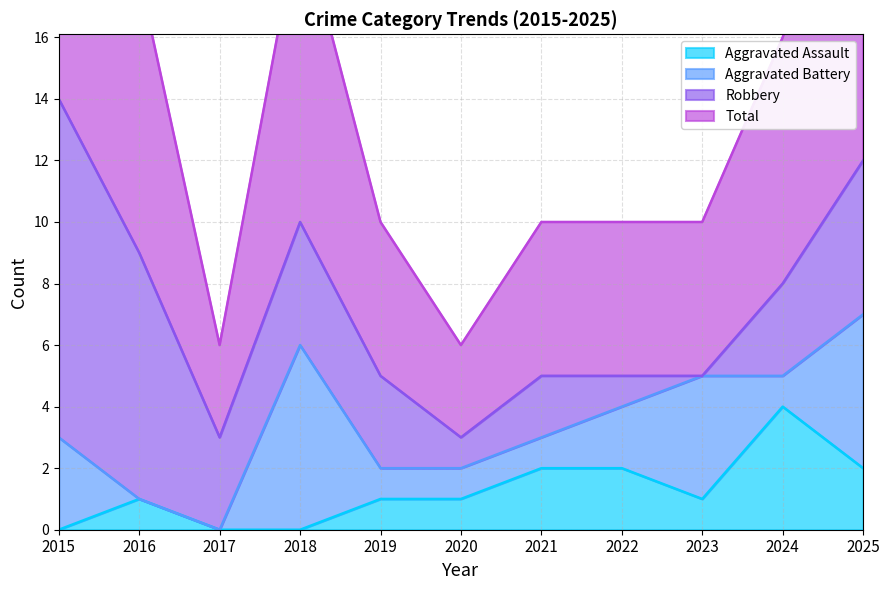

What is the approximate value of Total at 2018, to the nearest 10?

10